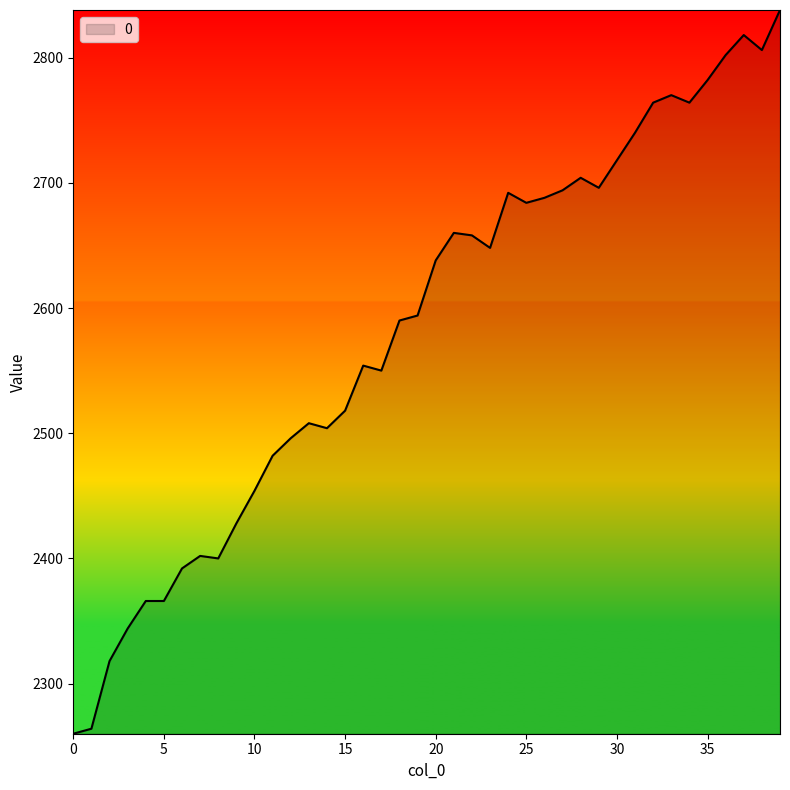

What is the maximum value shown in the chart?

2838